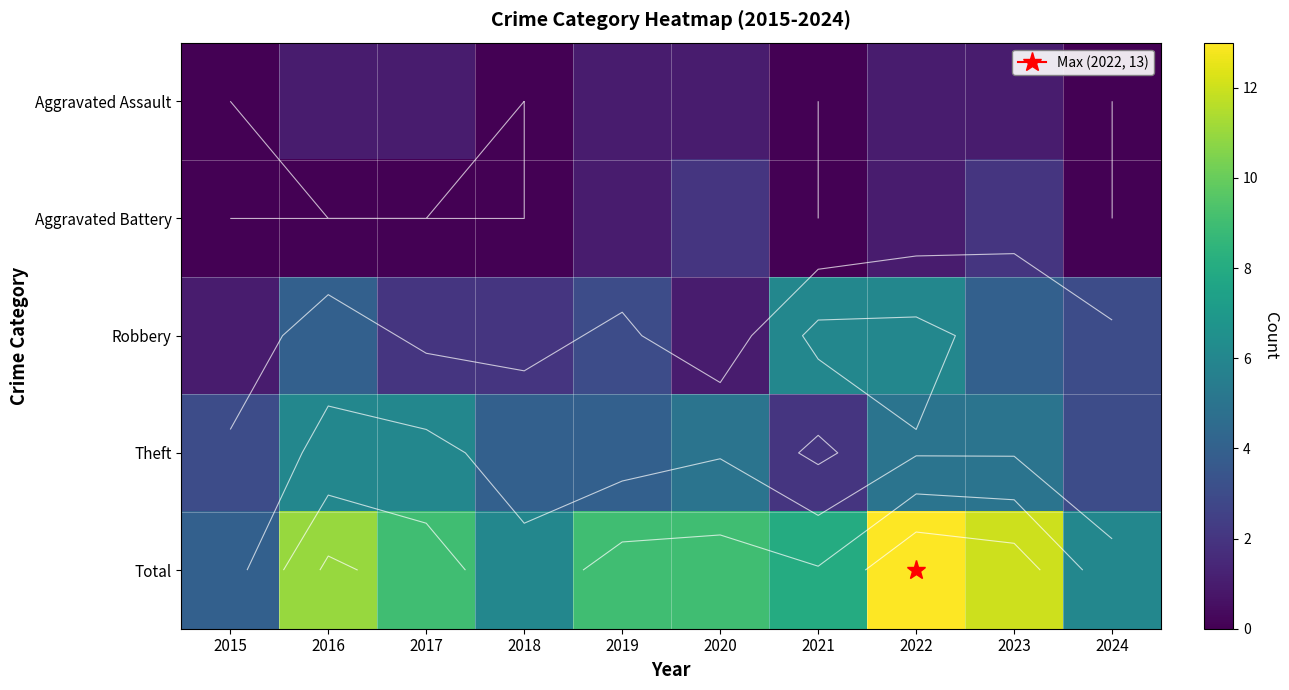

Between 2021 and 2022, which series saw the biggest shift?

Total